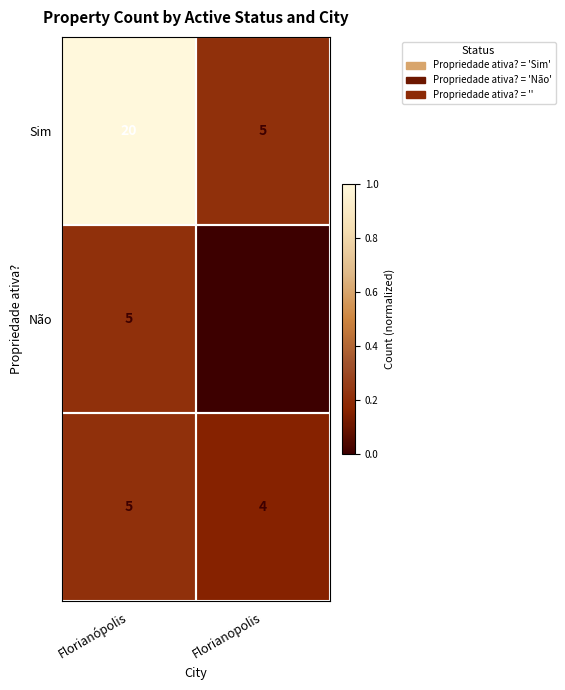

What is the difference between the highest and lowest values at Florianopolis?

4